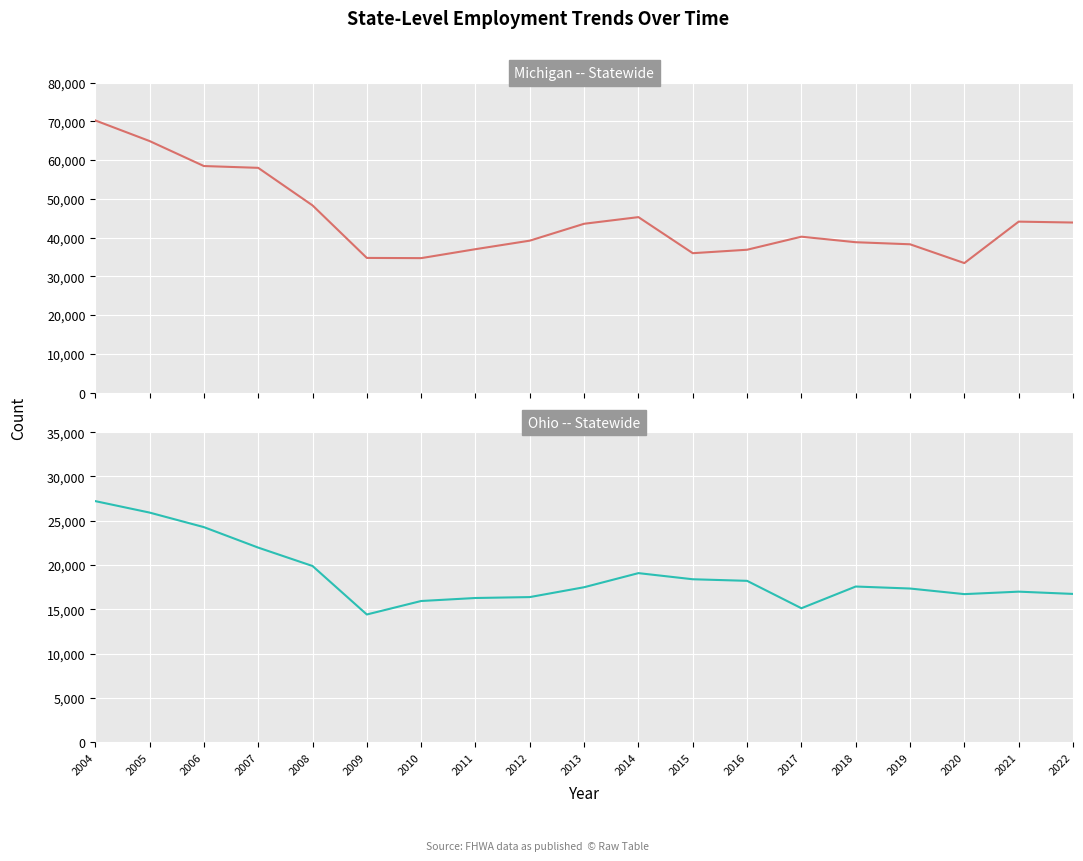

How many data points in Michigan (top panel) are less than 40233?

9